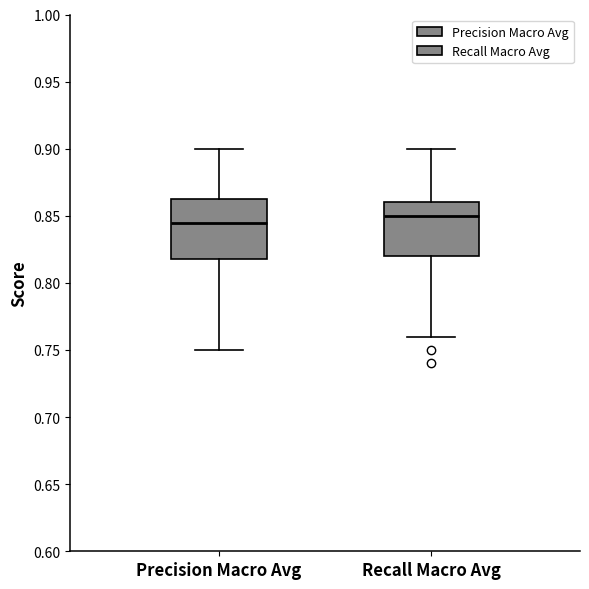

Which box has the highest median line?

Recall Macro Avg